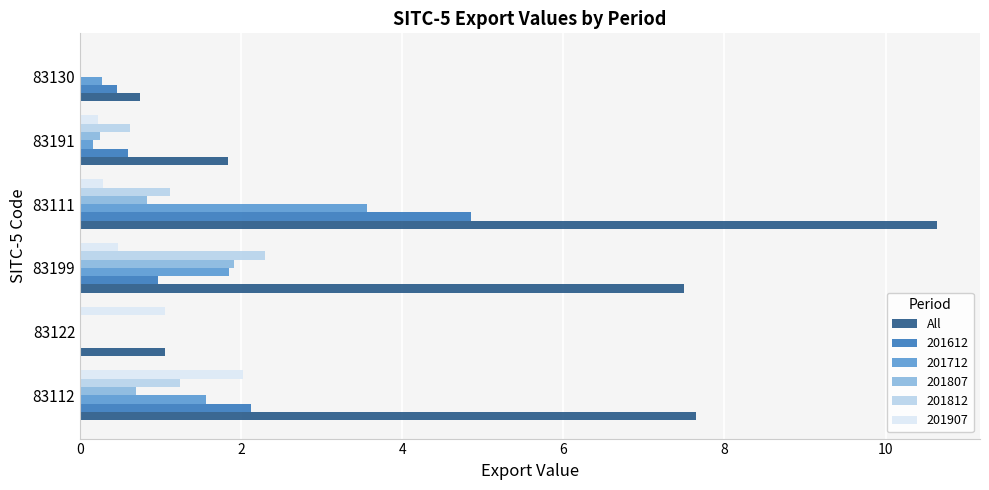

Which label corresponds to the largest value in the chart?

83111